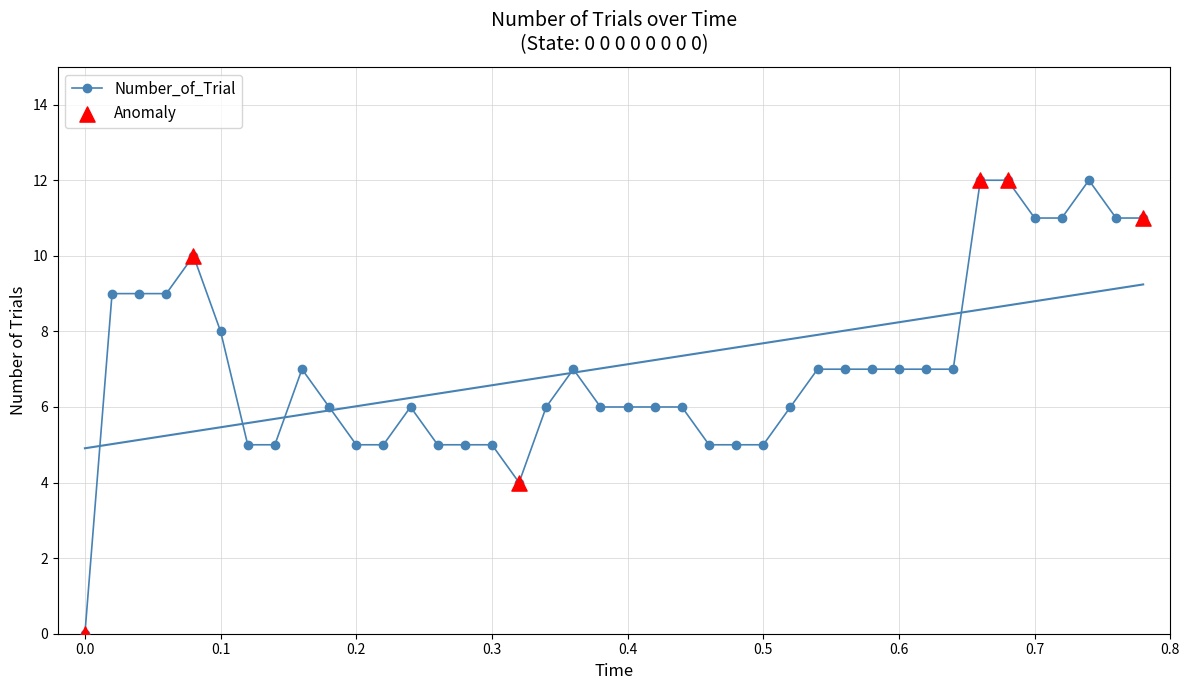

True or false: Number_of_Trial has more than 2 interior local peaks.

True